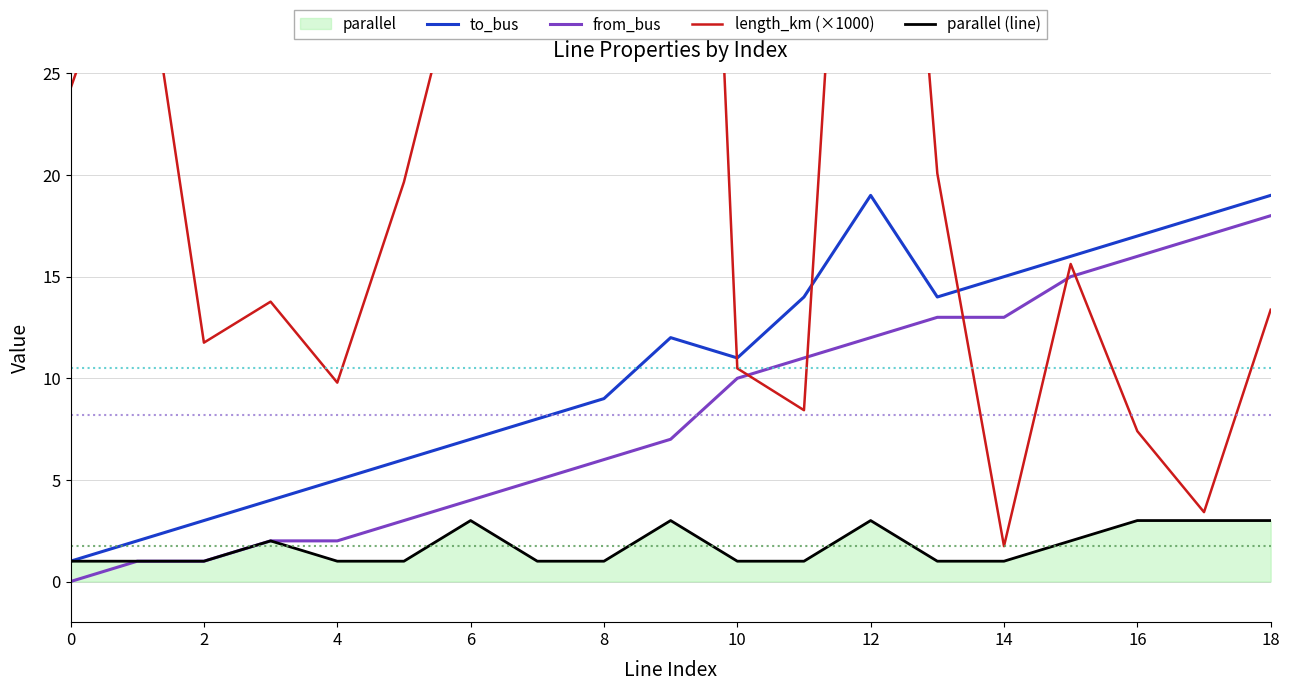

True or false: length_km (×1000) and parallel (line) intersect in this chart.

False